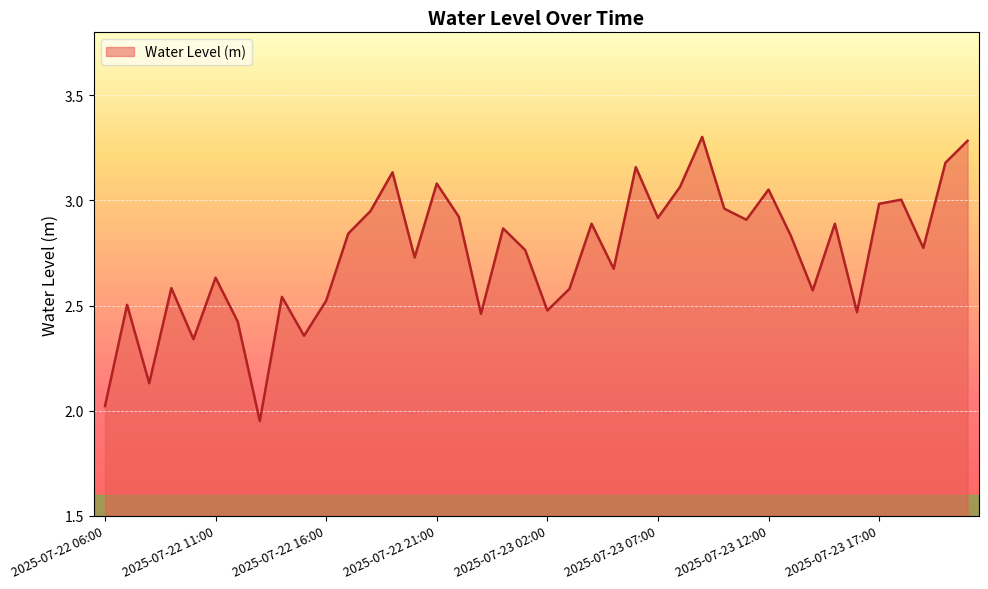

How many lines are shown in the chart?

1